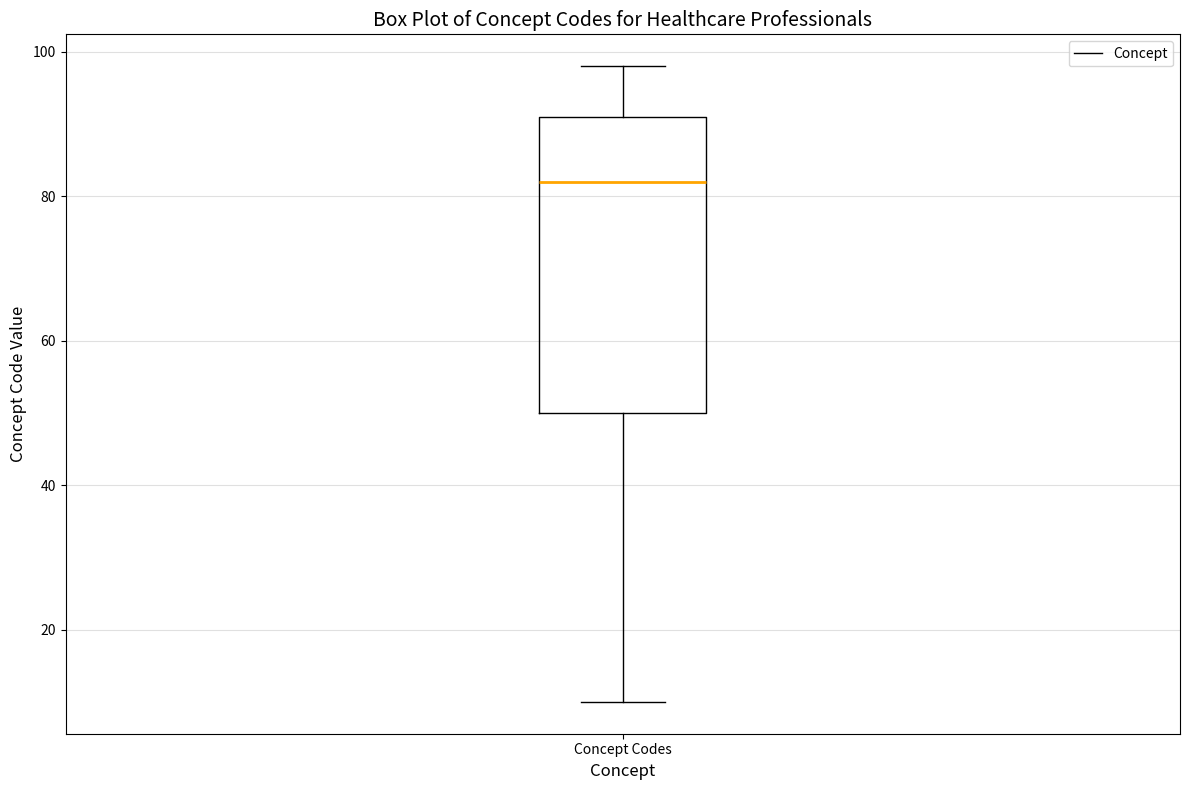

Read this box plot against the y-axis: the position of the median line, the range covered by the box, and the ends of both whiskers. The values are not printed on the chart, so give them approximately, as read against the axis.

median 82, box 50 to 92, whiskers 10 to 98